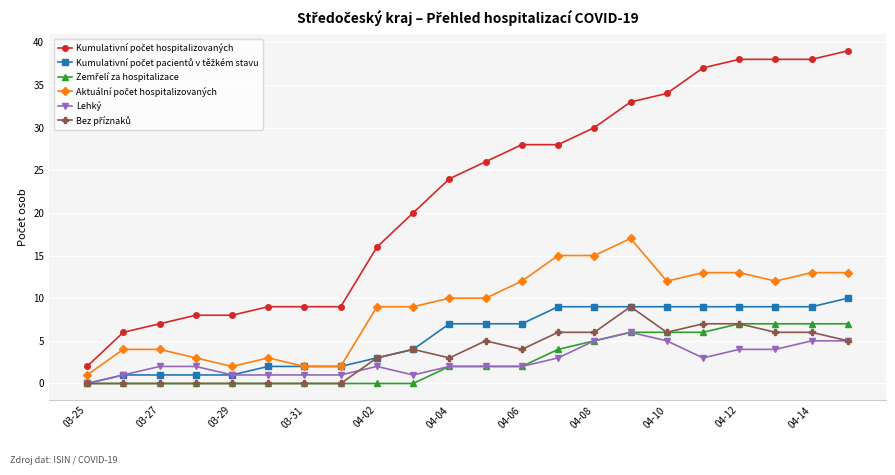

What is the maximum value for Lehký?

6